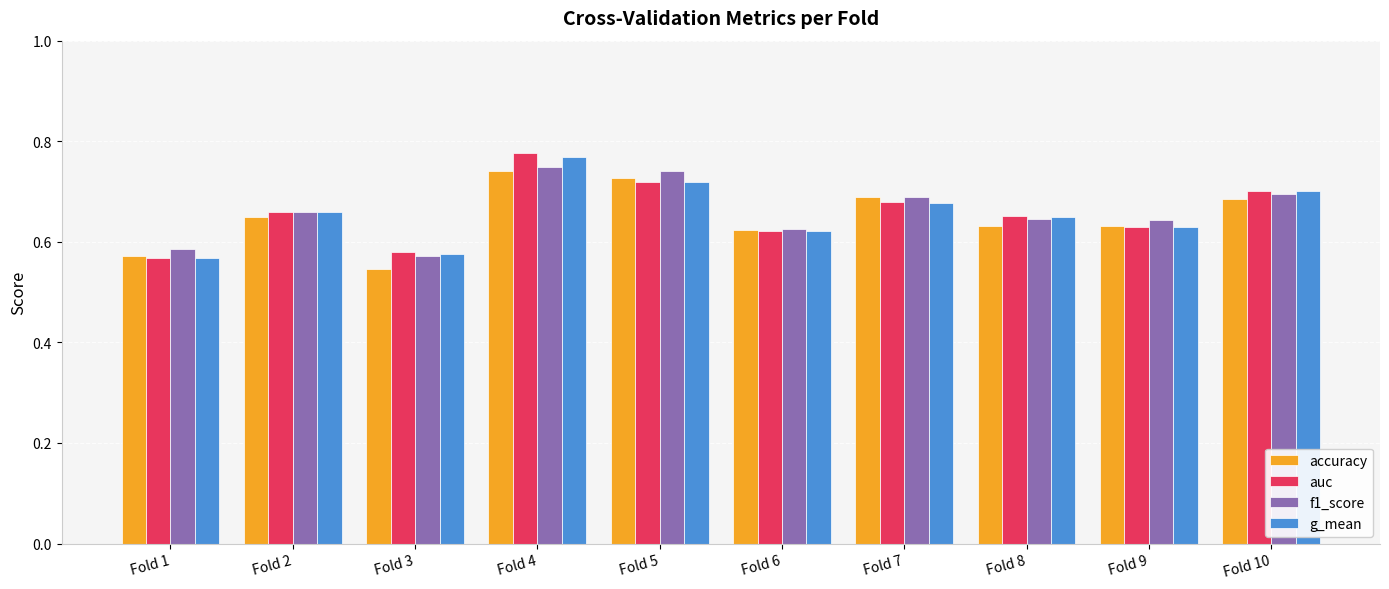

What is the total value across all series at Fold 8?

2.6